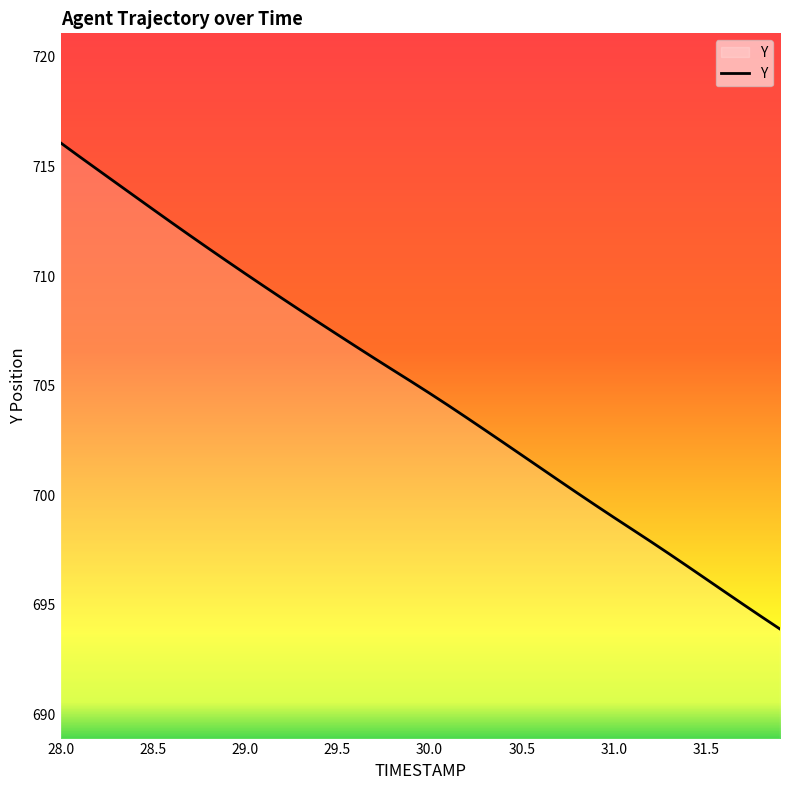

What is the minimum value shown in the chart?

693.9